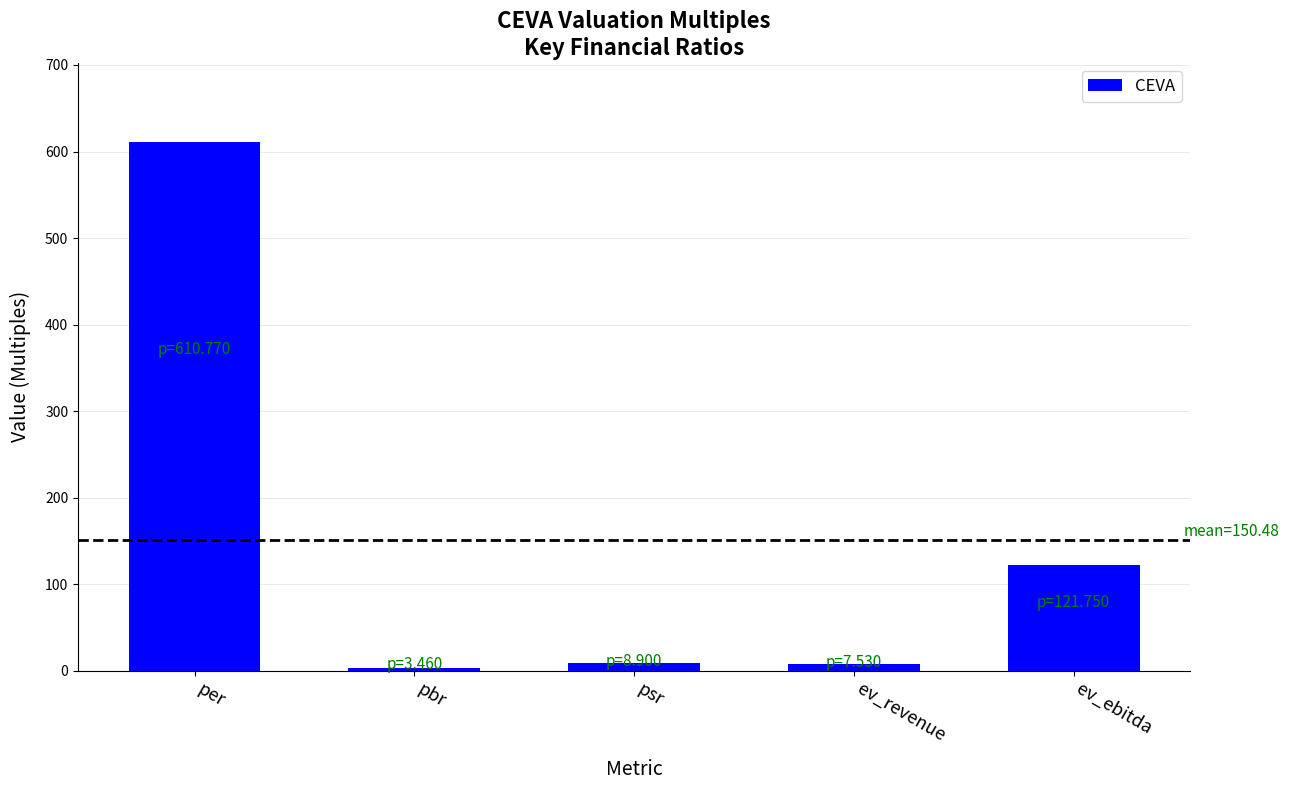

How many bars are there in total?

5